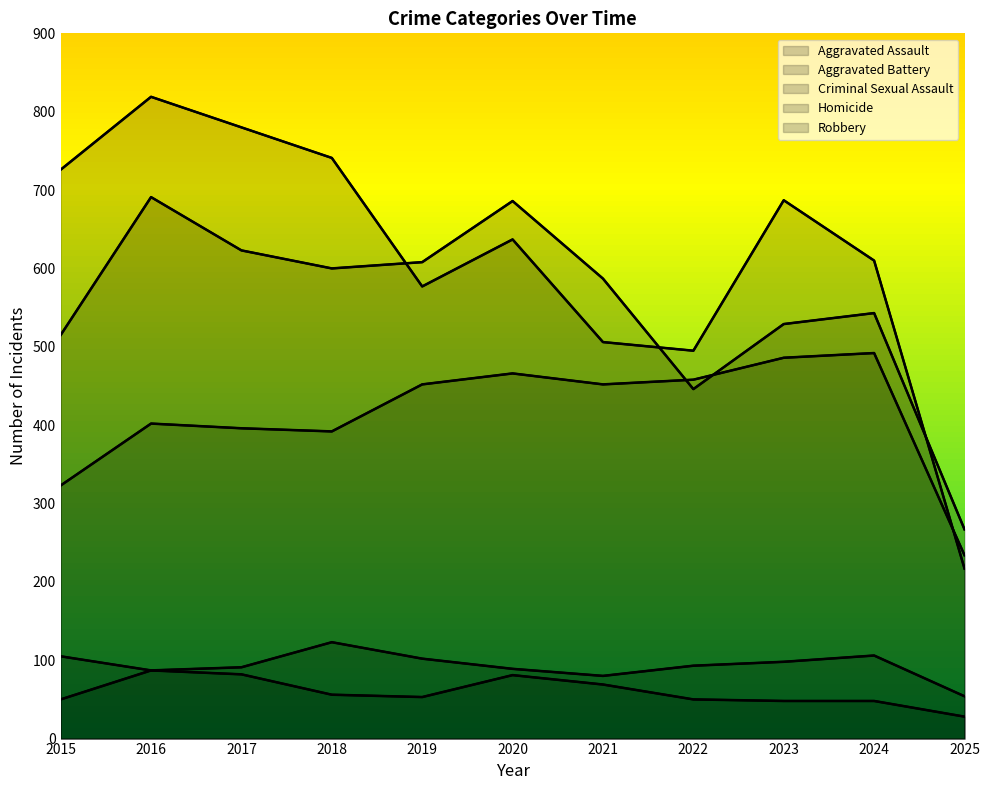

Rank the series at 2021 from lowest to highest value.

Homicide, Criminal Sexual Assault, Aggravated Assault, Robbery, Aggravated Battery